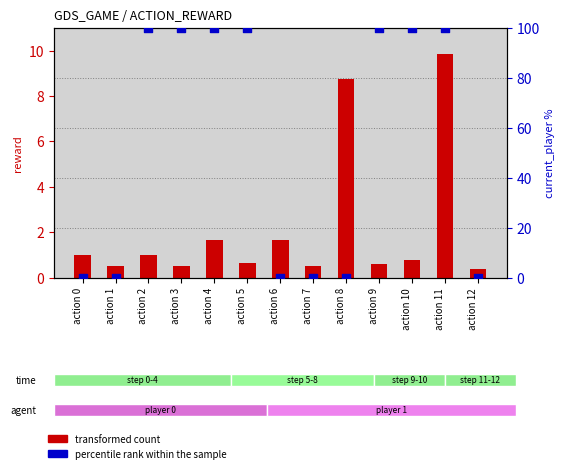

Which series has the largest total across all categories?

percentile rank within the sample